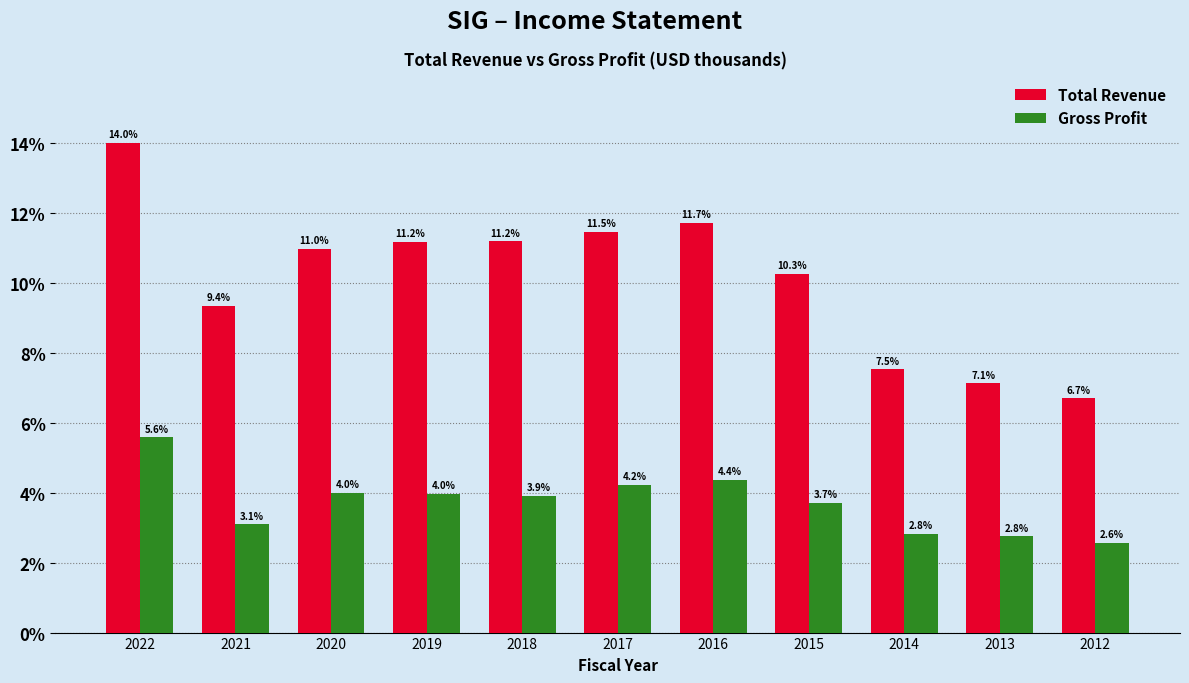

Reading left to right, list all the values displayed in this chart.

Total Revenue: 14.0	9.4	11.0	11.2	11.2	11.5	11.7	10.3	7.5	7.1	6.7
Gross Profit: 5.6	3.1	4.0	4.0	3.9	4.2	4.4	3.7	2.8	2.8	2.6